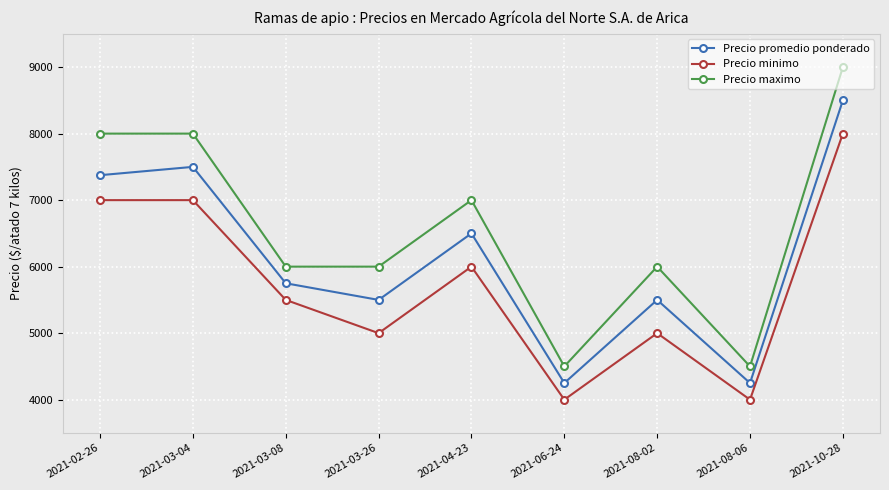

Which series has the largest range (max minus min)?

Precio maximo